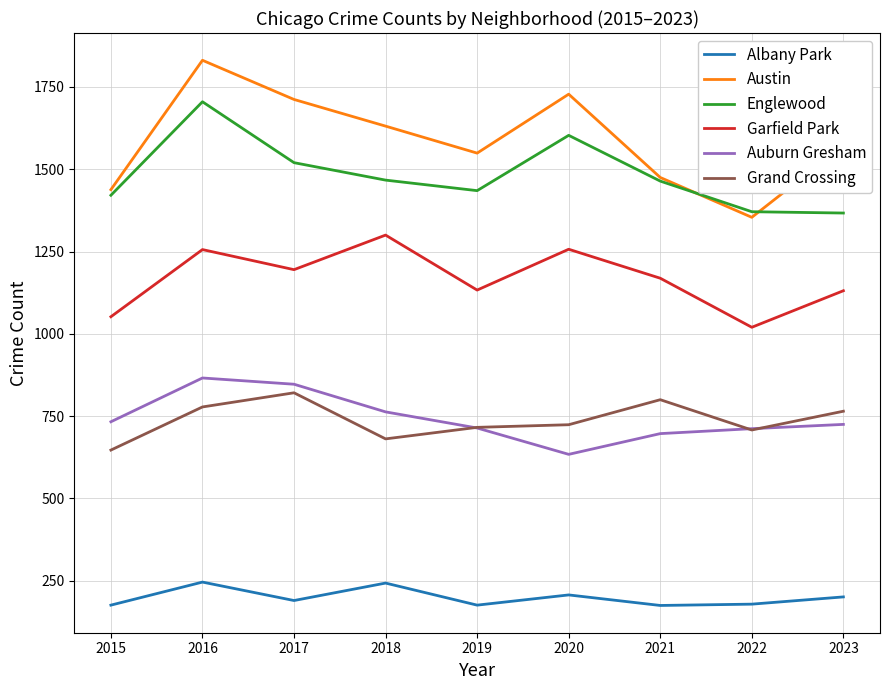

Where does the Auburn Gresham series first go above 725?

2015